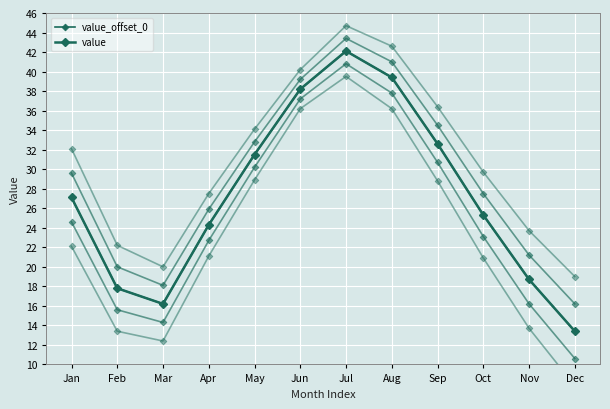

Read the value value at Feb.

17.8